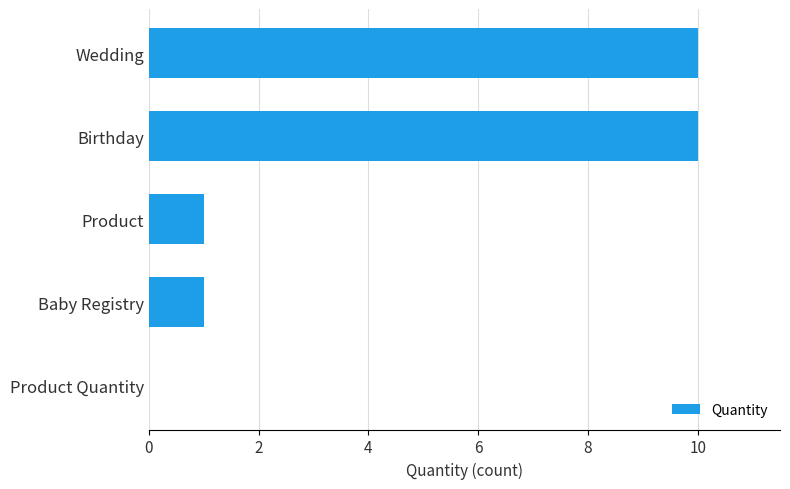

What is the average value?

4